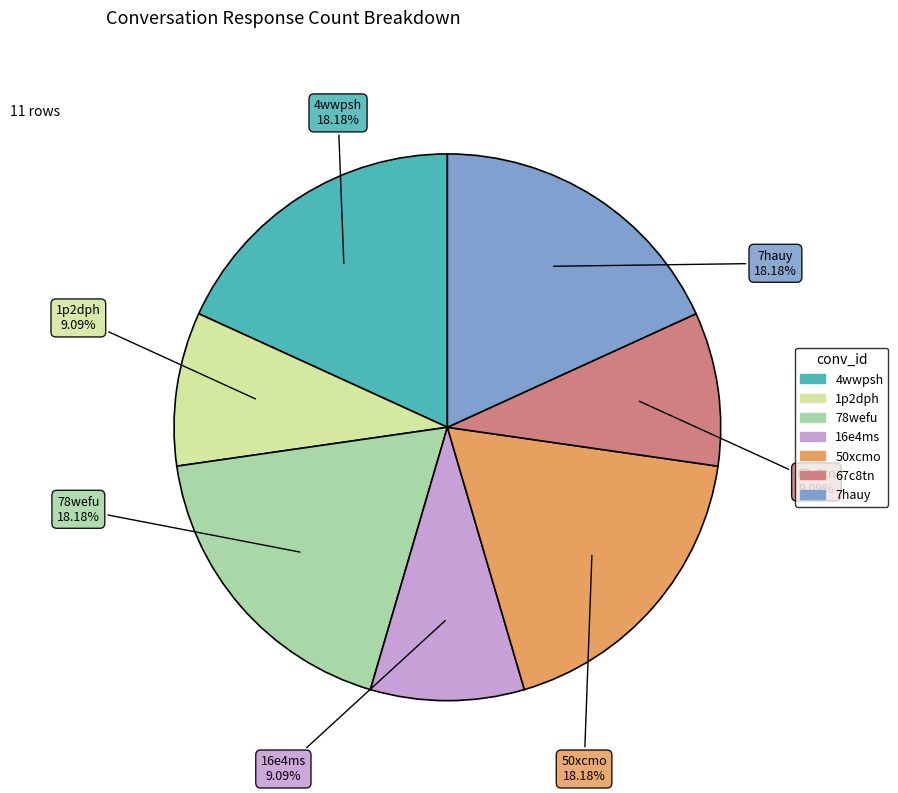

Is there any slice that represents more than half of the pie?

No